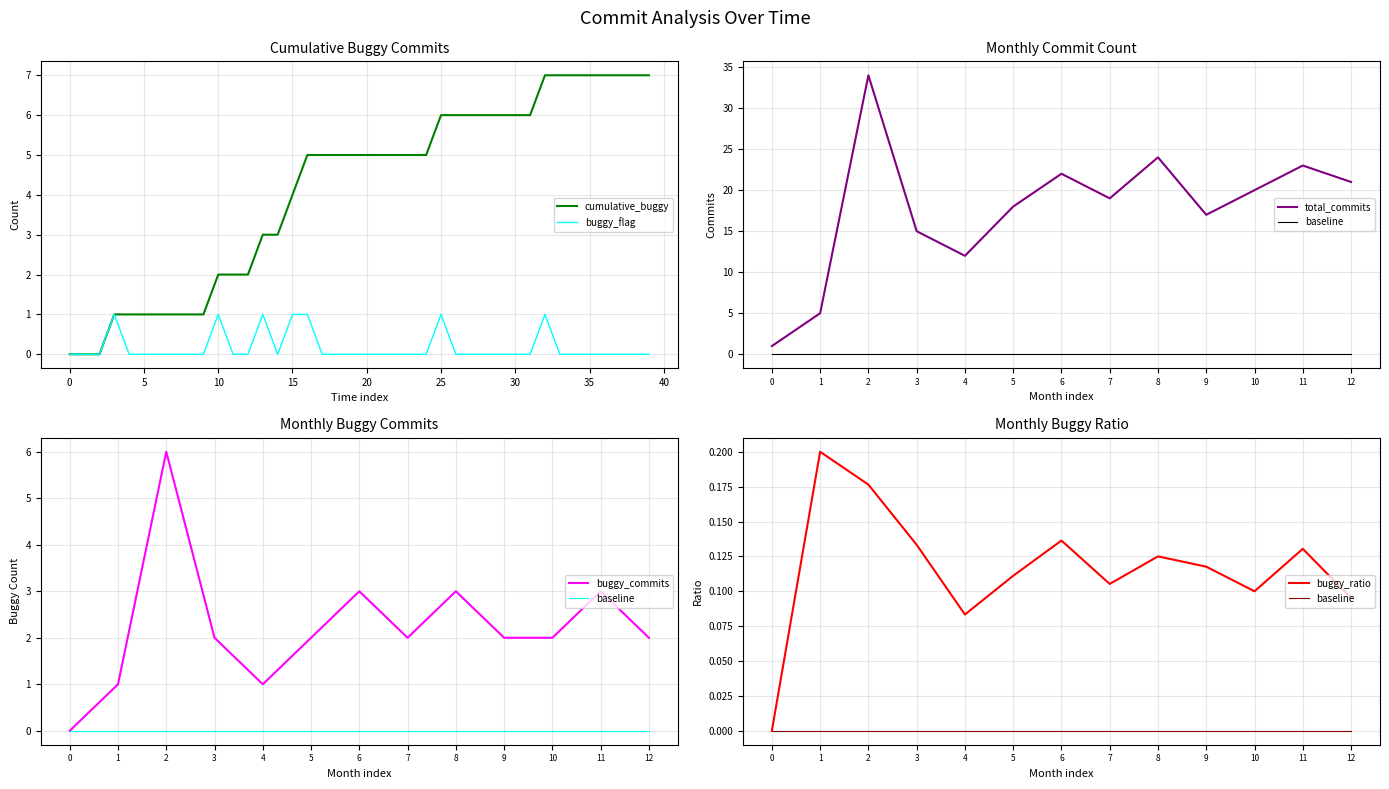

Is this an area chart (filled region under the line)?

No